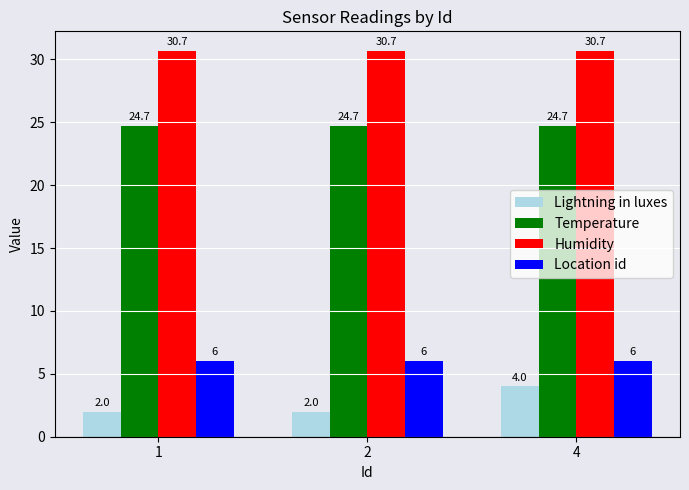

What value does the Lightning in luxes series have at 2?

2.0